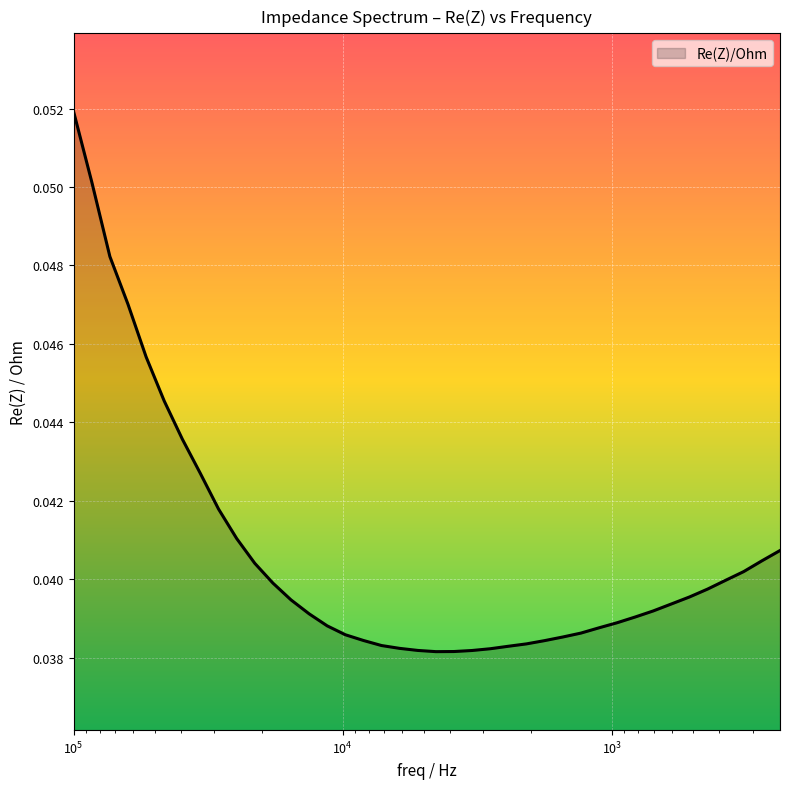

What is the label of the 27th point from the left?

1778.2927